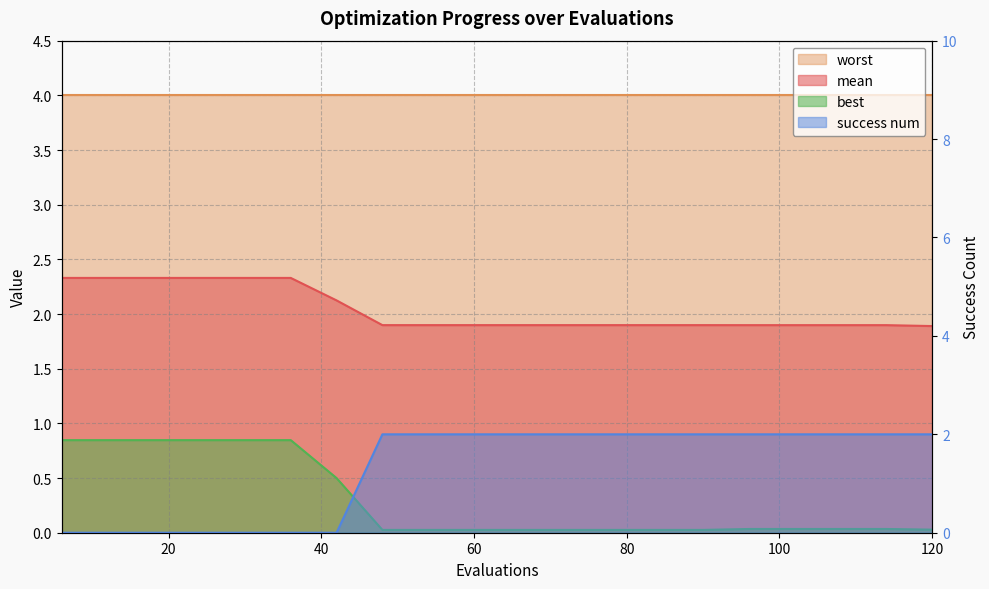

How many lines are shown in the chart?

3